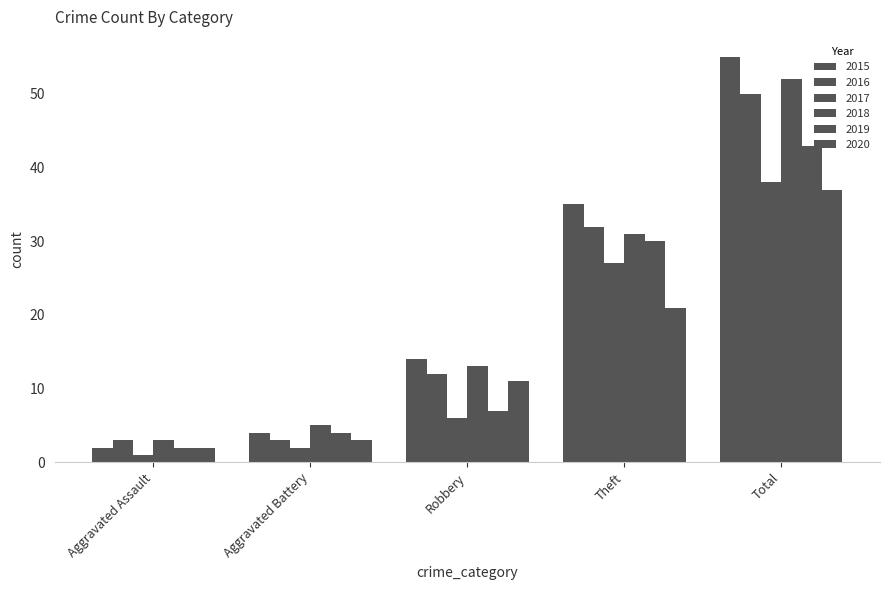

Where is 2016 nearest to the value 26?

Theft